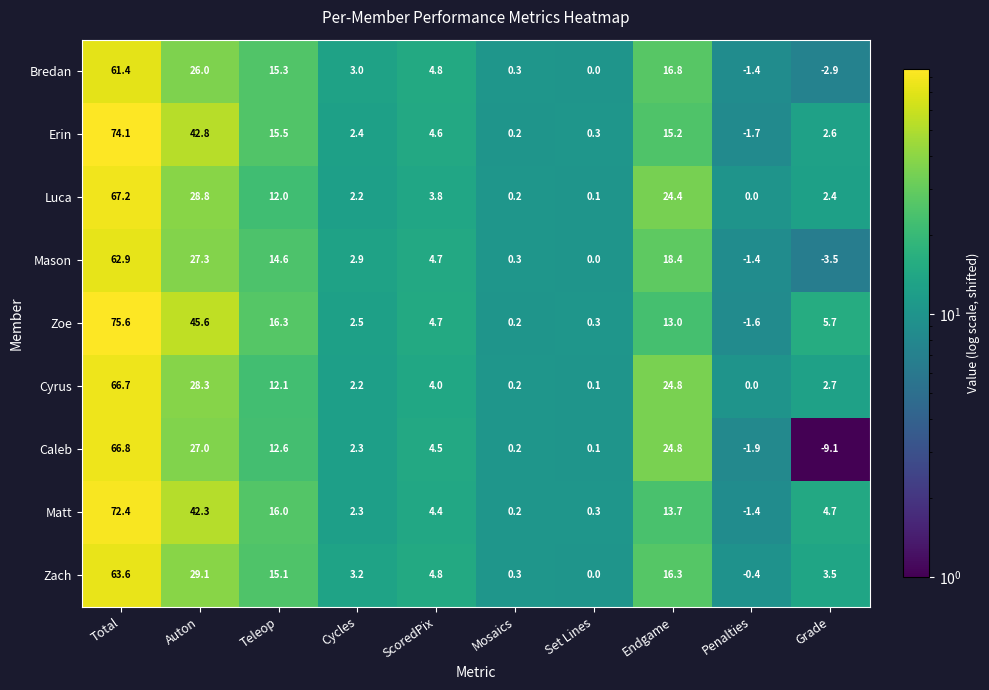

How many series are shown in this chart?

9